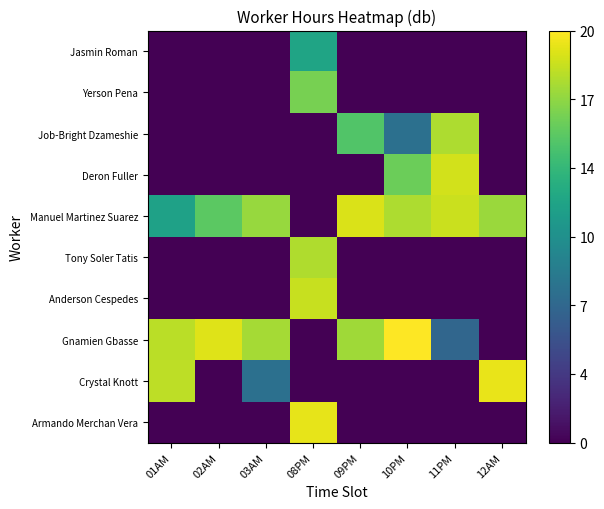

What is the difference between the highest and lowest values at 01AM?

17.9